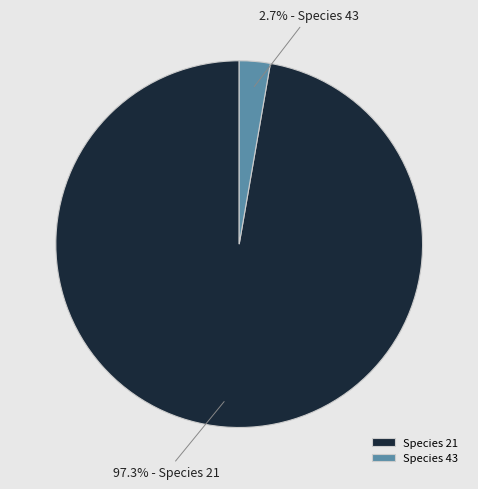

Which has a higher value, Species 21 or Species 43?

Species 21